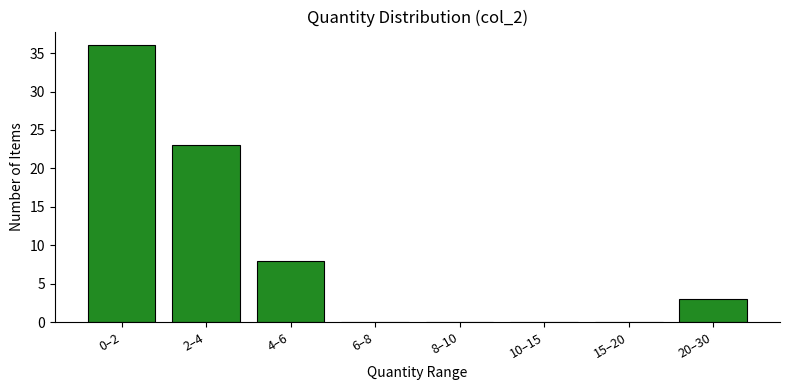

Reading left to right, extract all data points from this chart.

0–2=36	2–4=23	4–6=8	6–8=0	8–10=0	10–15=0	15–20=0	20–30=3